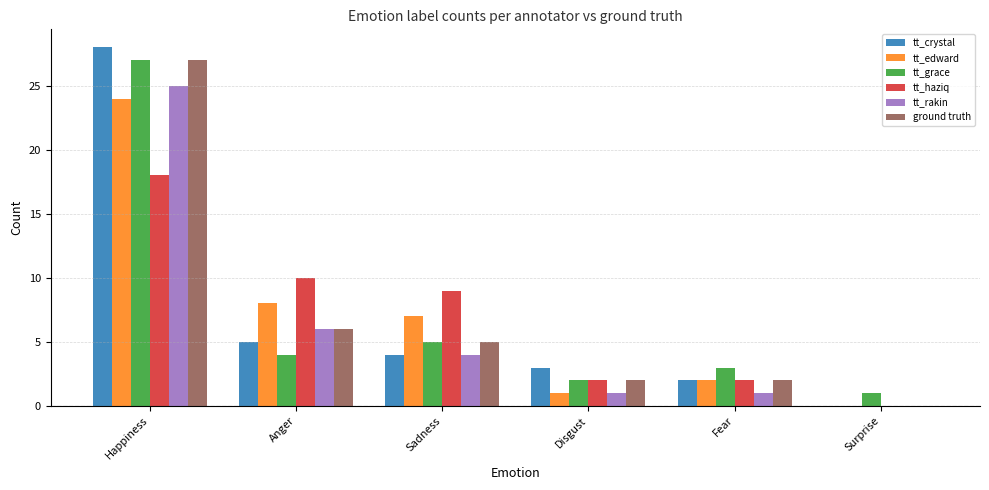

At which category is the sum across all series the highest?

Happiness